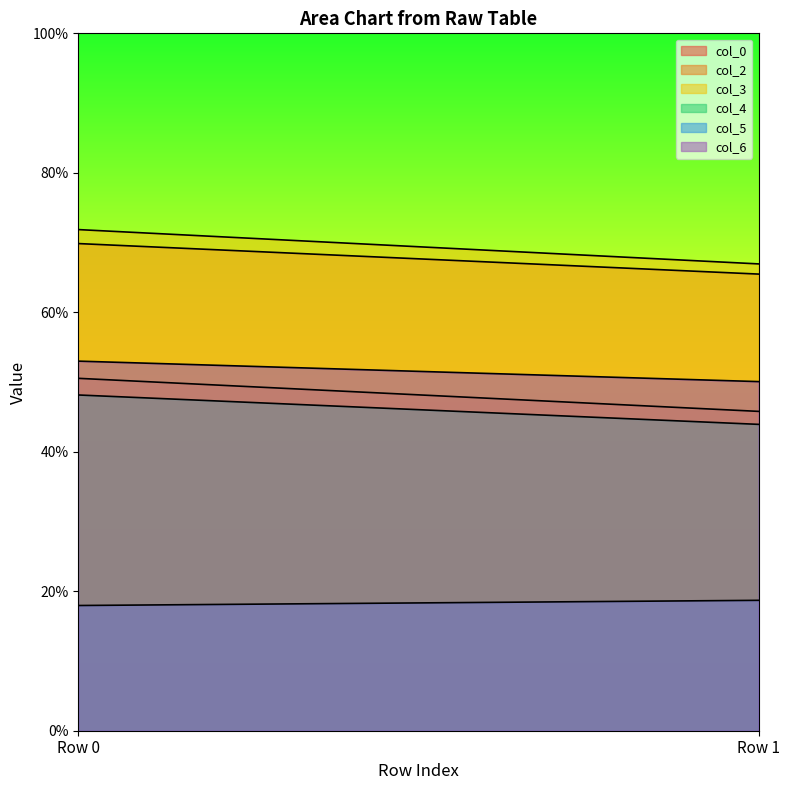

Does the chart have visible grid lines?

No